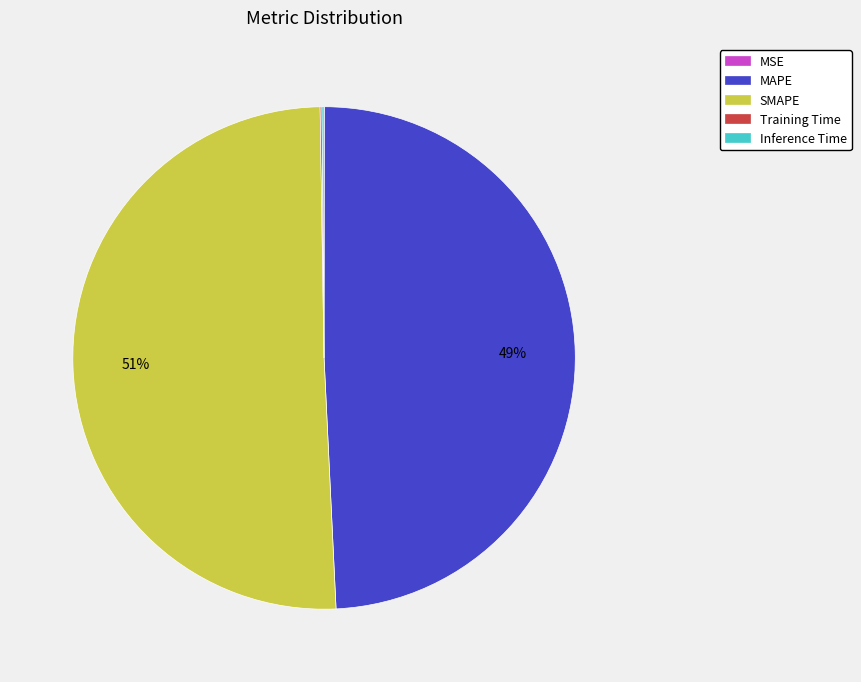

To the nearest percent, what percentage of the pie is MAPE?

49%